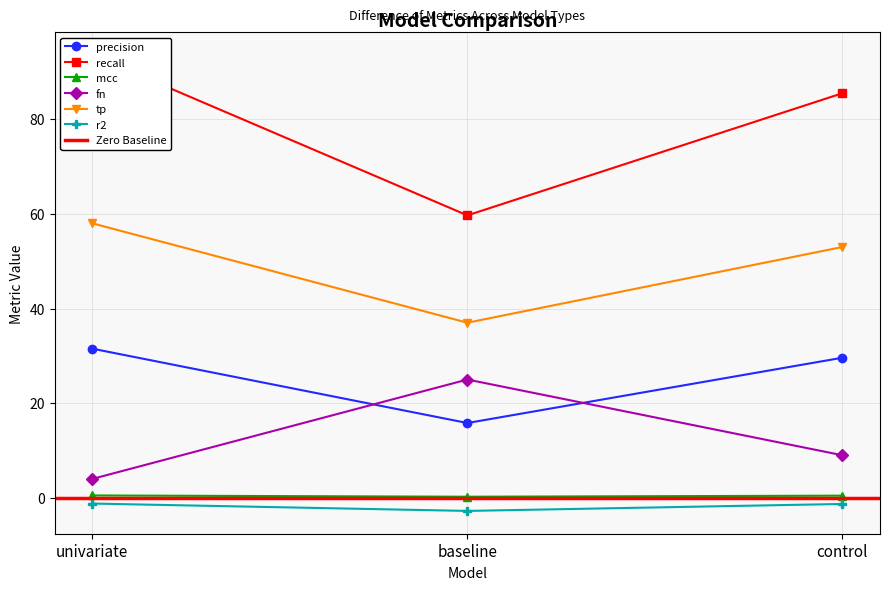

What is the difference between the highest and lowest values at control?

86.8